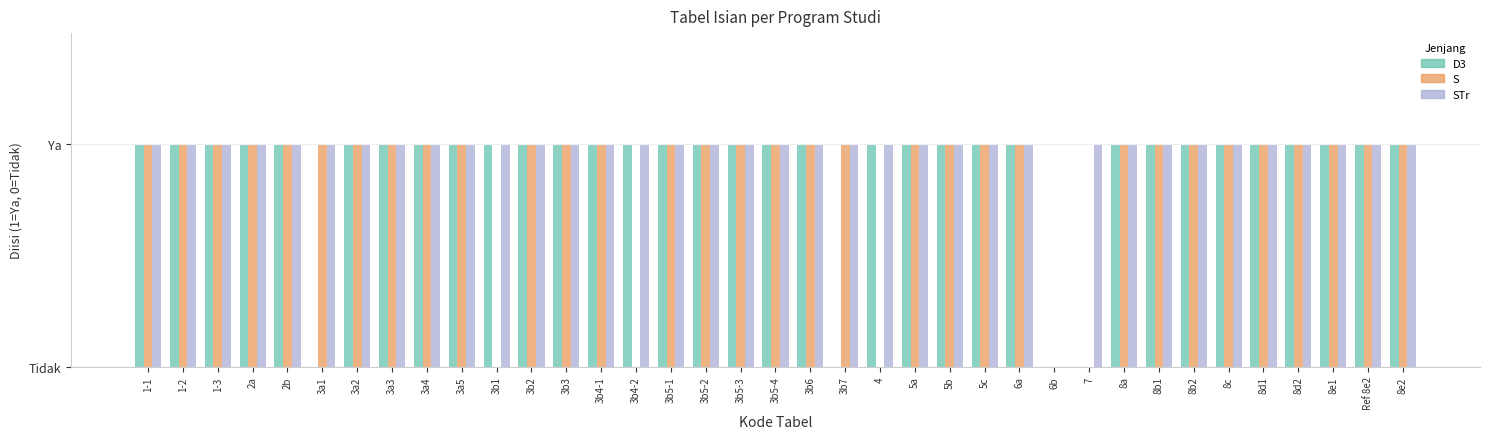

What are all the series names shown in the legend?

D3, S, STr